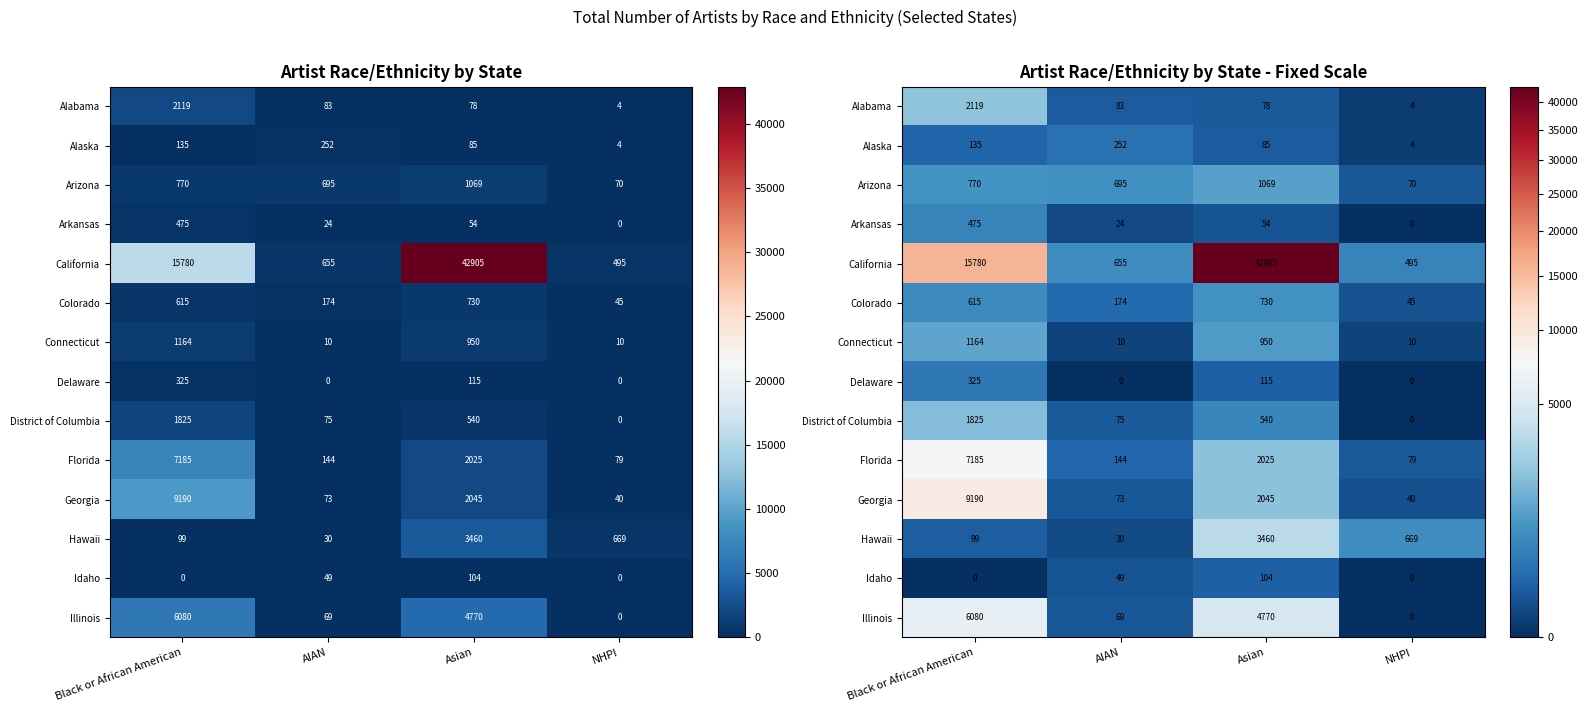

What is the difference between the maximum and minimum values in the Alaska series?

248